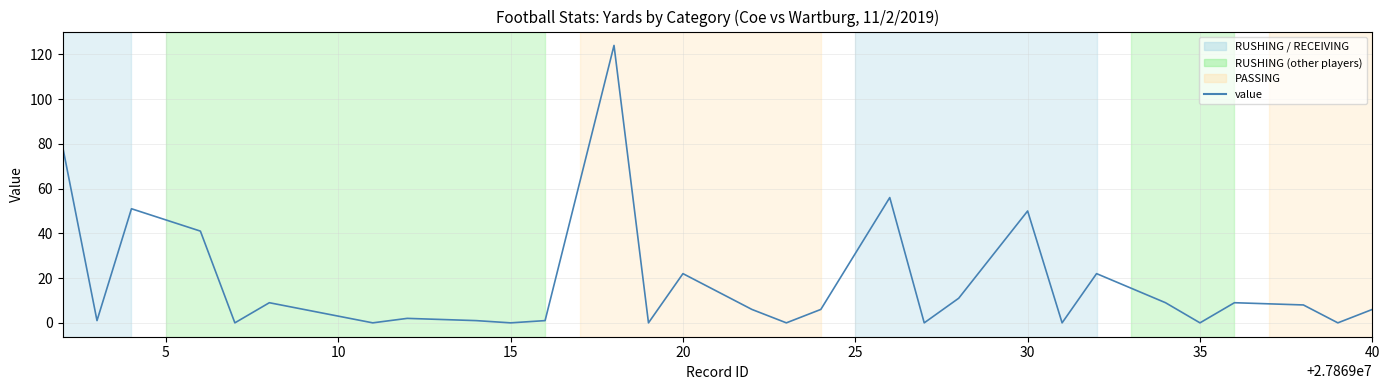

What is the greatest value displayed?

124